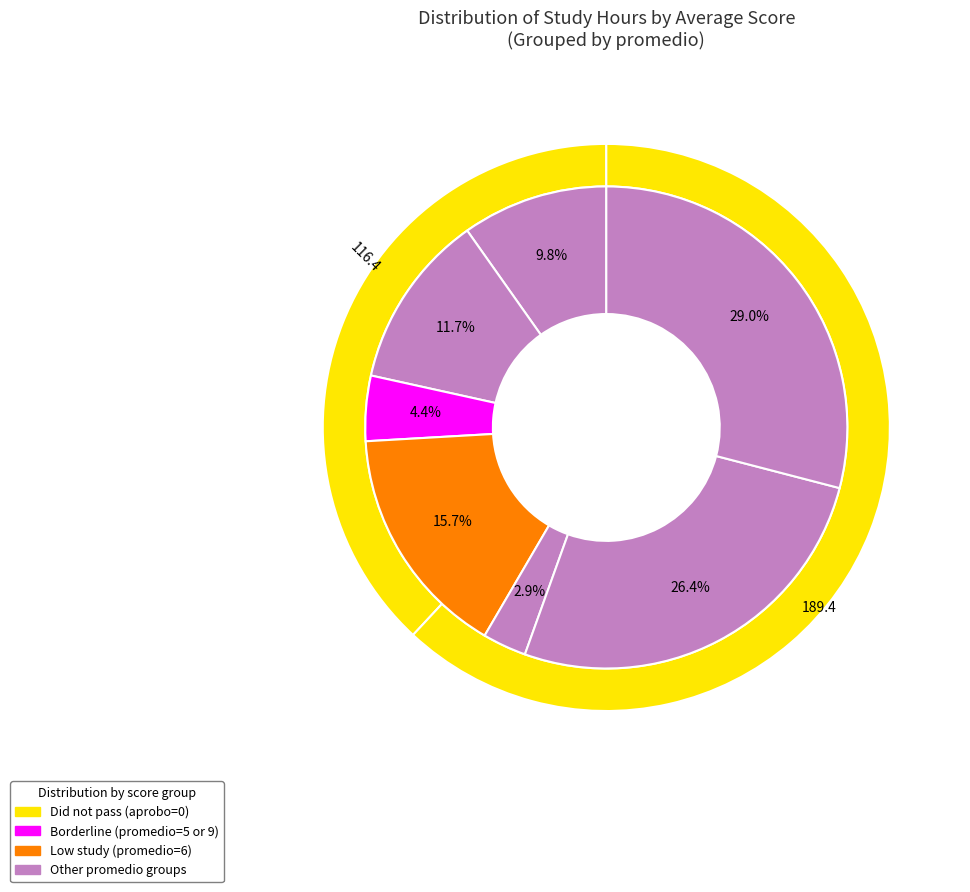

To the nearest percent, what is the difference between the 6 and 3 slice percentages?

1%